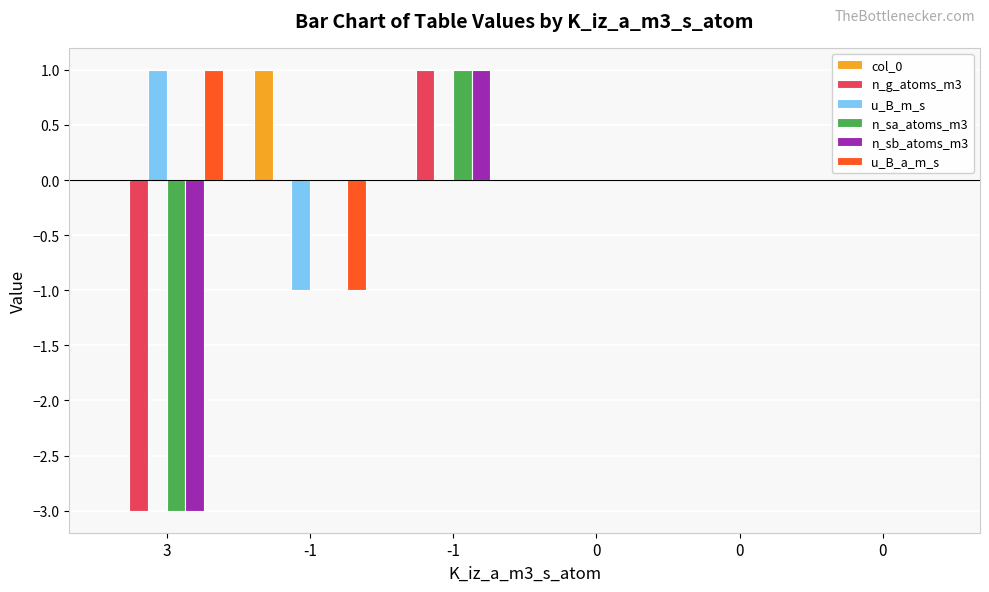

Is the value of n_sb_atoms_m3 at 0 greater than the value of col_0 at 0?

No